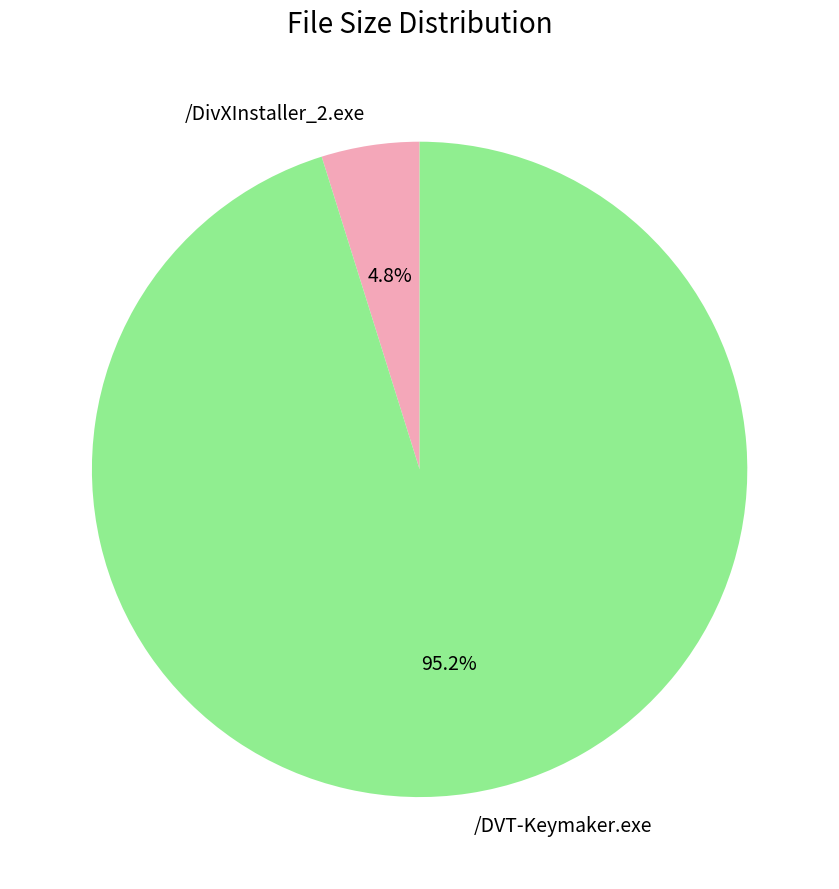

Is there a majority slice in this chart?

Yes